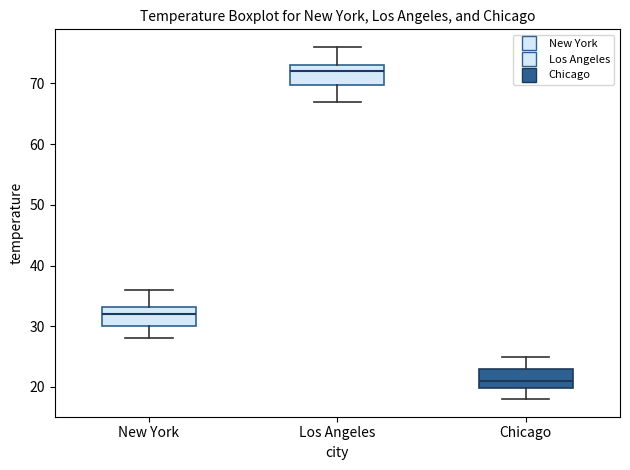

Reading left to right, transcribe this box plot: for each box, give where its median line is, the range the box spans, and where its two whiskers end, as read against the y-axis. The values are not printed on the chart, so give them approximately, as read against the axis.

New York: median 32, box 30 to 33, whiskers 28 to 36
Los Angeles: median 72, box 70 to 73, whiskers 67 to 76
Chicago: median 21, box 20 to 23, whiskers 18 to 25